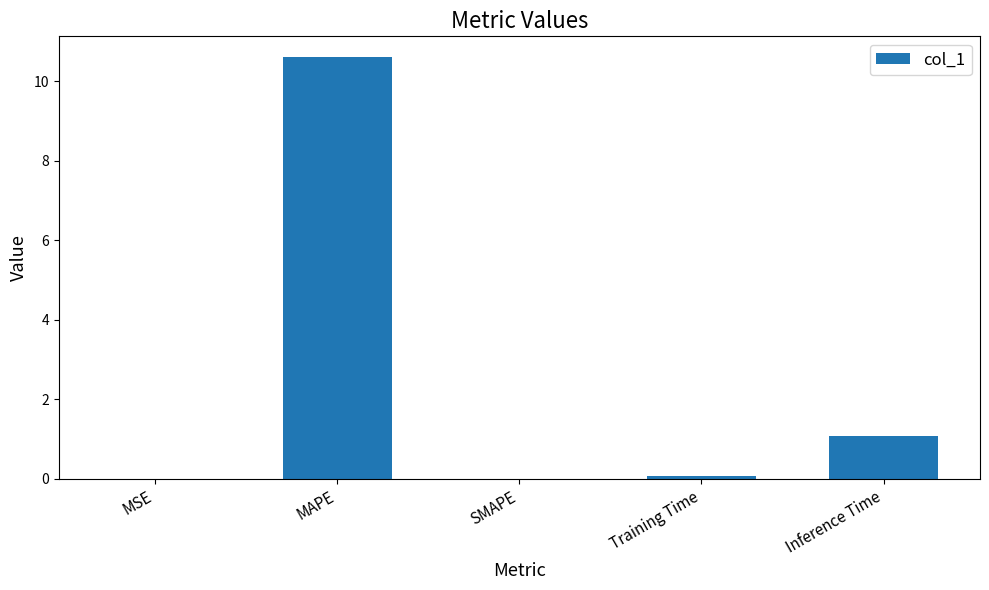

What is the sum of the values at Inference Time and MAPE?

11.7